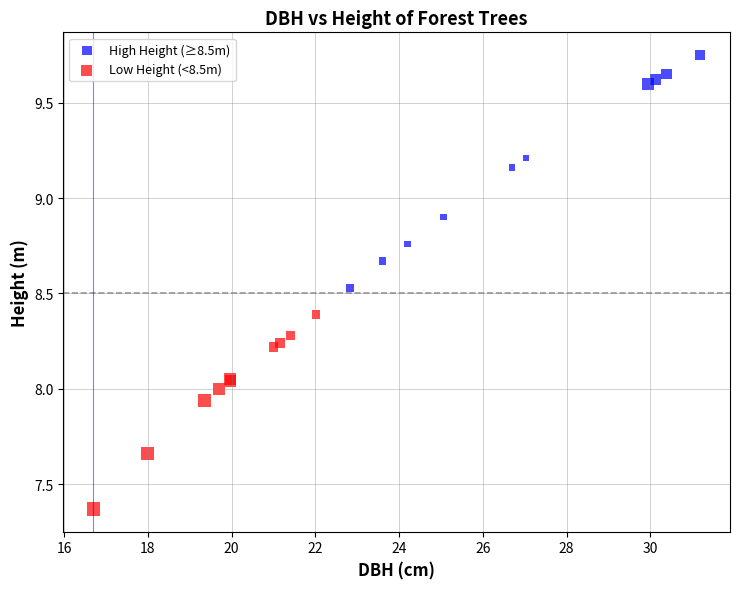

What are all the series names shown in the legend?

High Height (≥8.5m), Low Height (<8.5m)